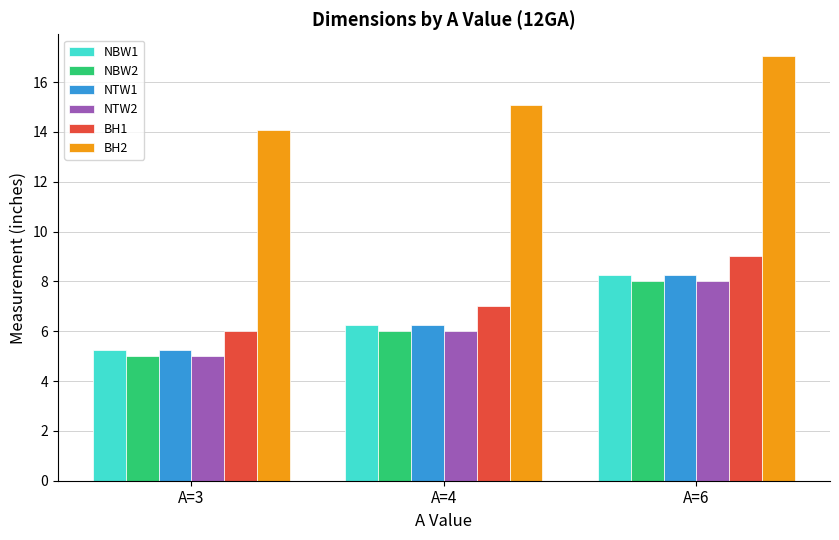

At which label is BH1 closest to 7?

A=4